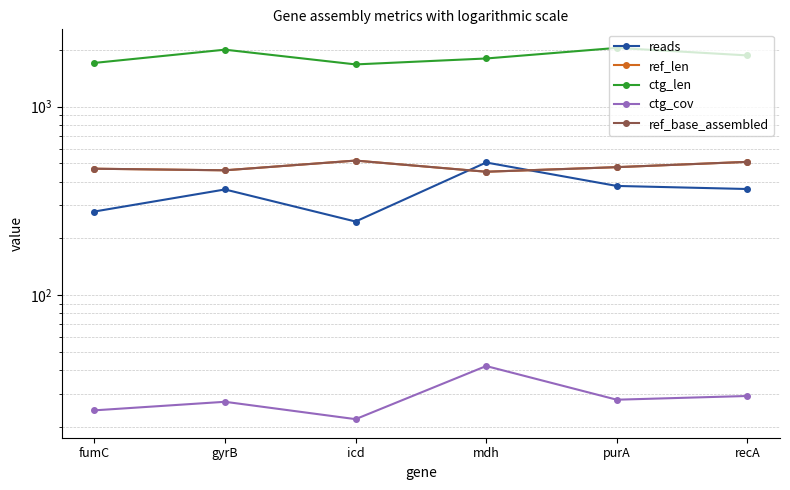

True or false: ref_base_assembled and ref_len cross at least once.

False